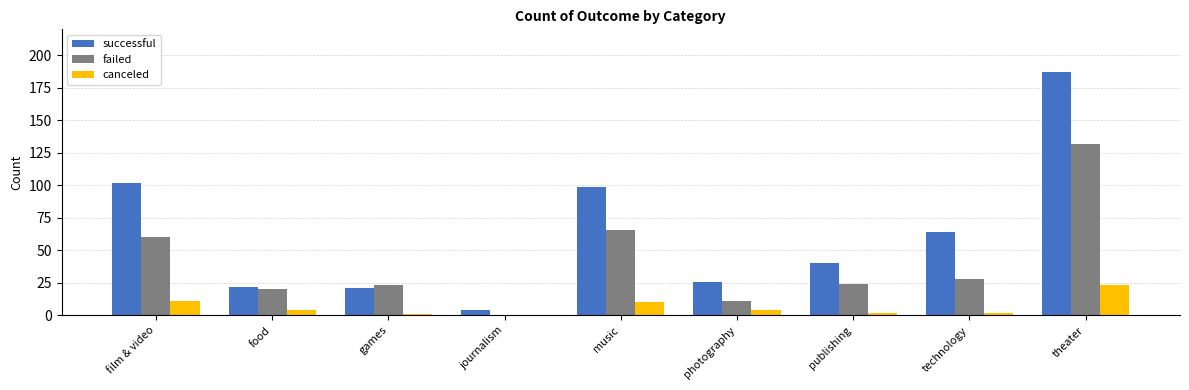

At which category does the chart reach its peak across all series?

theater